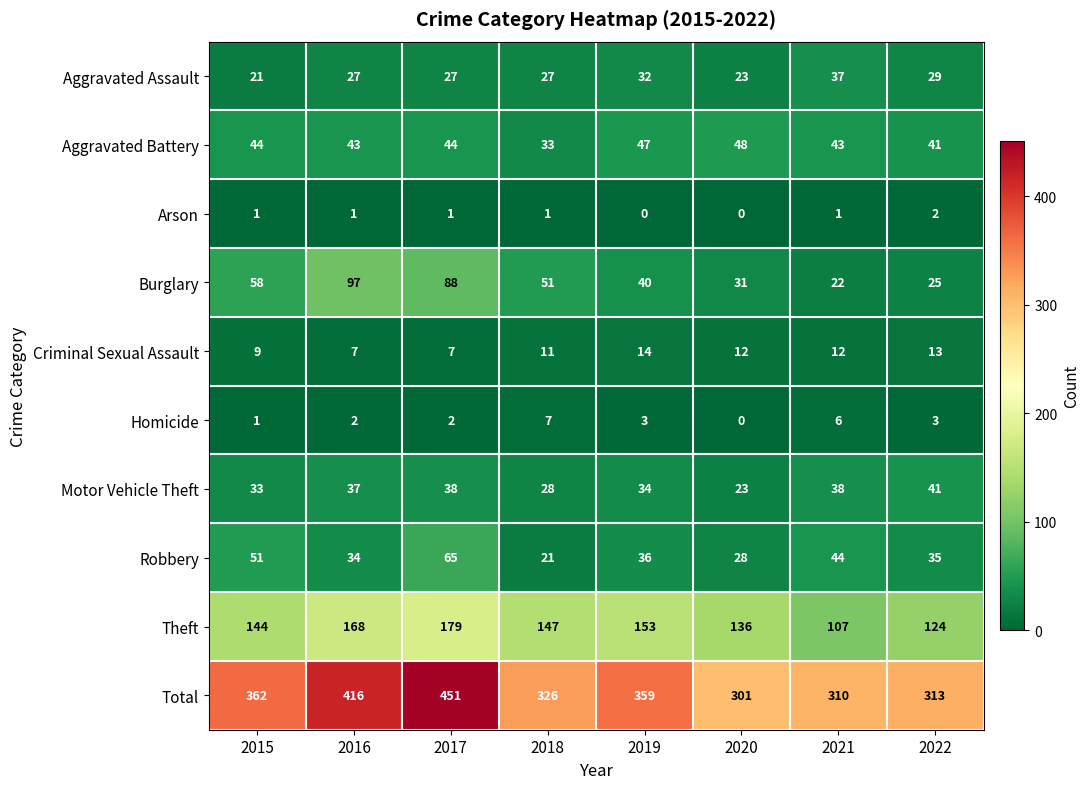

Which series has the largest range (max minus min)?

Total